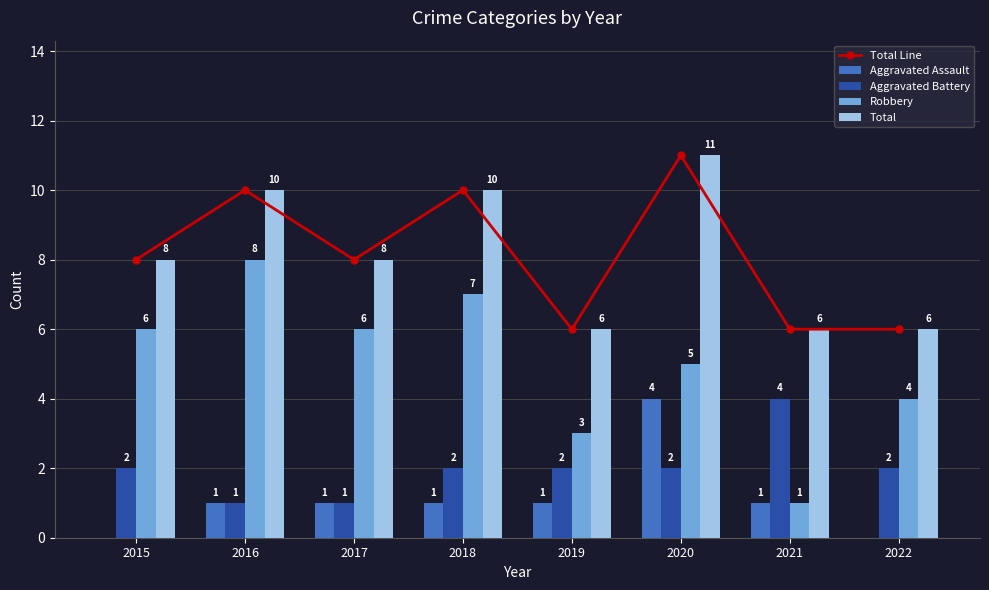

Count the number of categories in the chart.

8